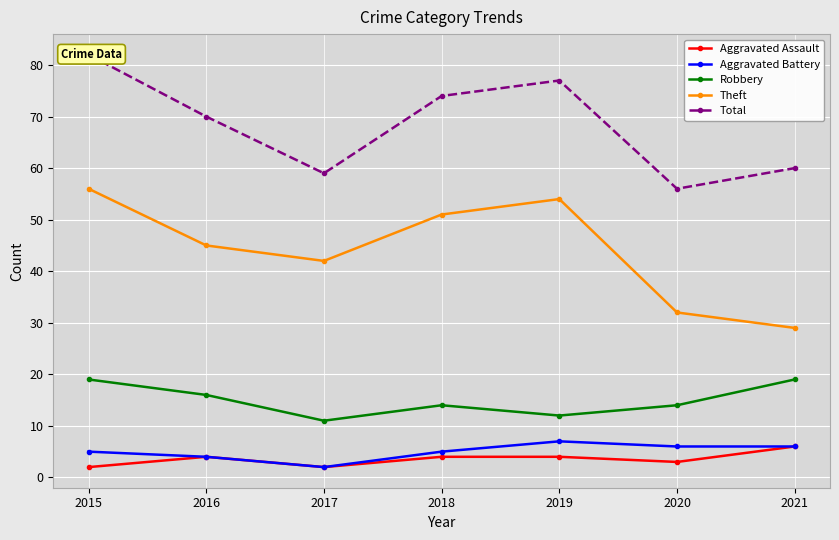

Which series has the largest range (max minus min)?

Theft